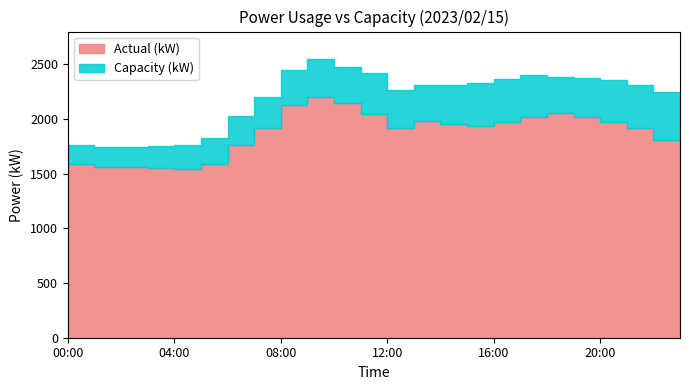

What are all the series names shown in the legend?

Actual (kW), Capacity (kW)